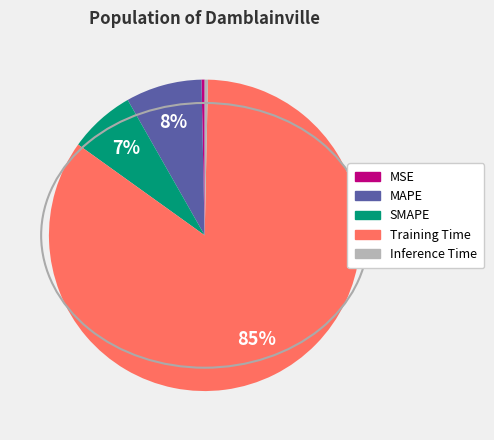

Which slice is the largest?

Training Time